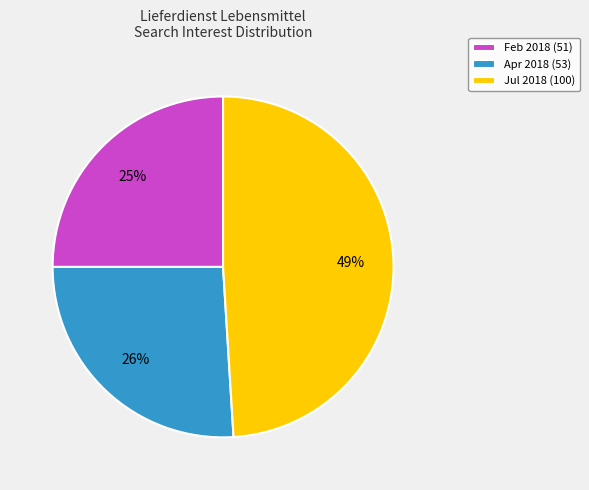

Is there a majority slice in this chart?

No